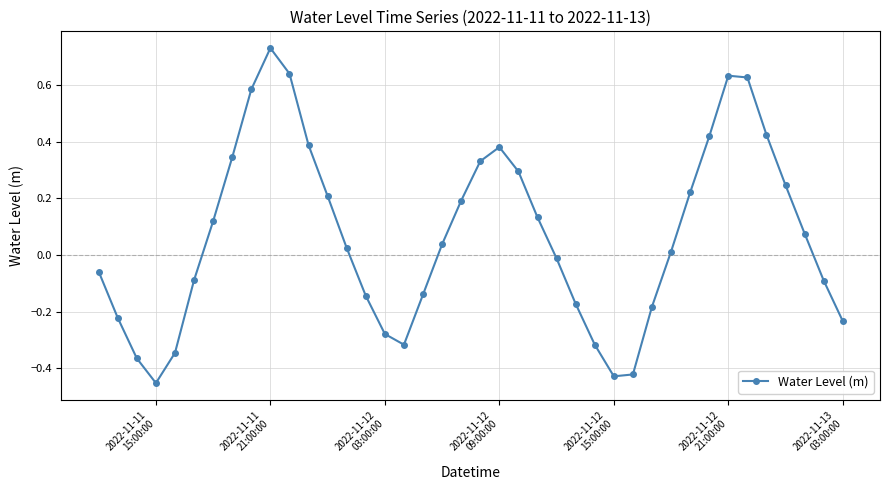

How many points are lower than both their immediate neighbors (excluding endpoints)?

3